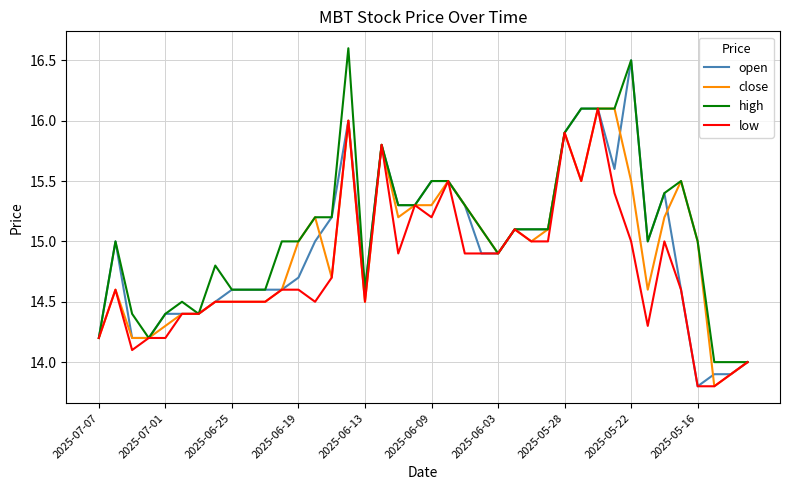

True or false: high has more than 2 interior local peaks.

True